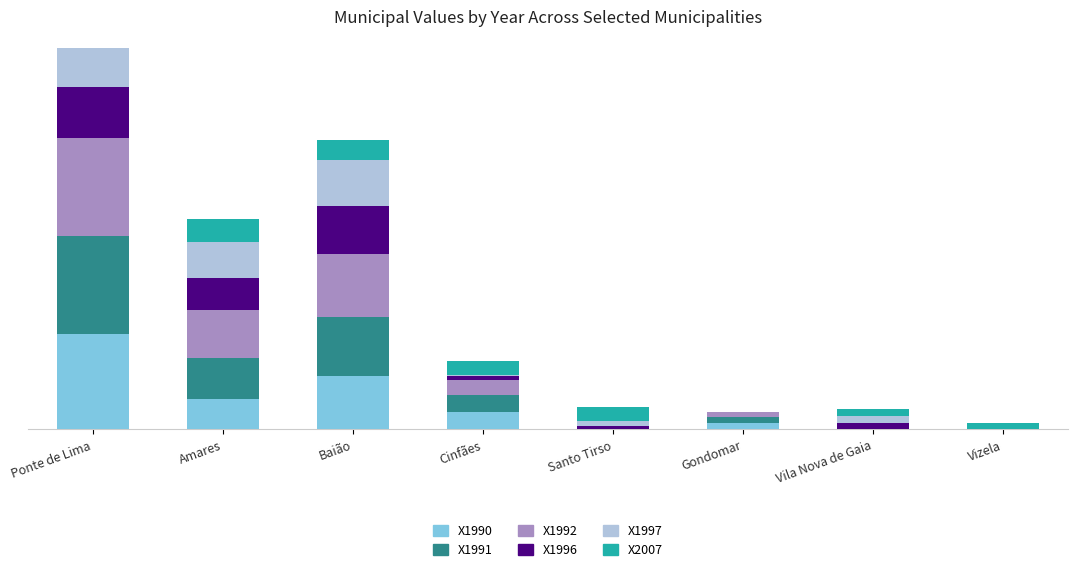

What is the difference between the X2007 values at Baião and Gondomar?

29.9